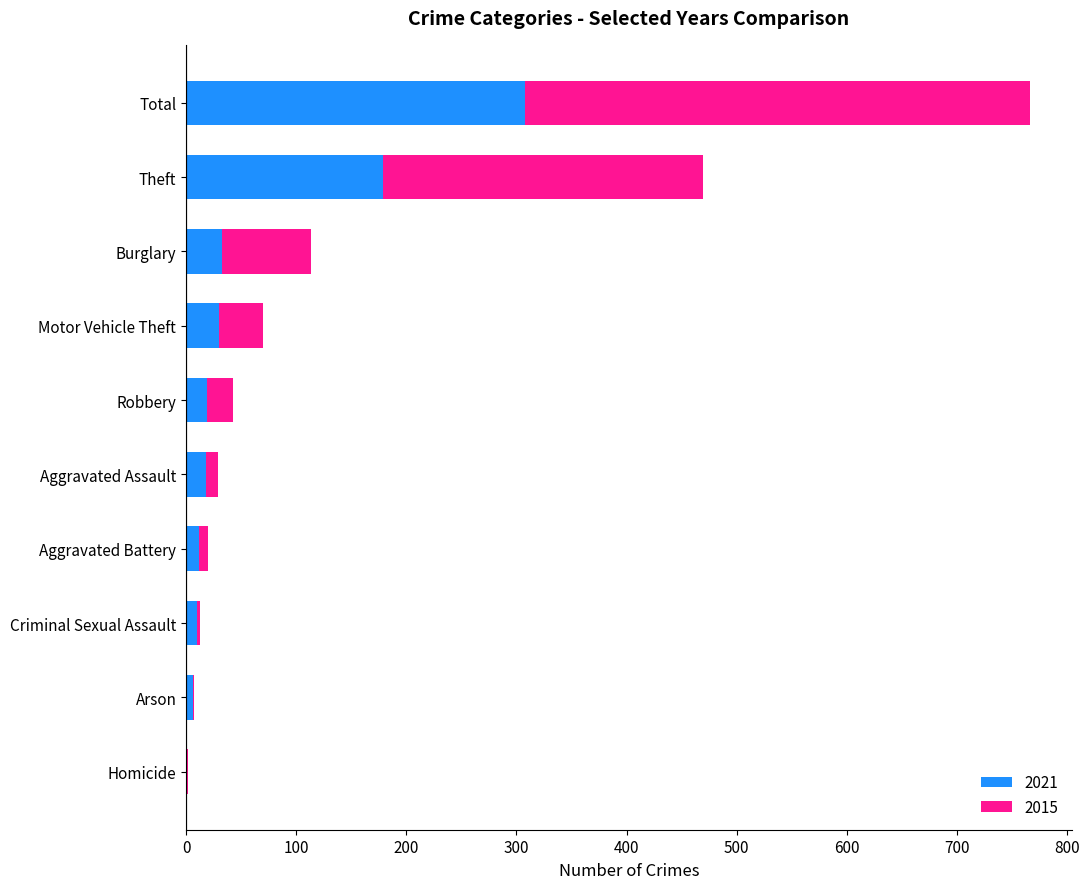

Which category has the highest value in the 2021 series?

Total